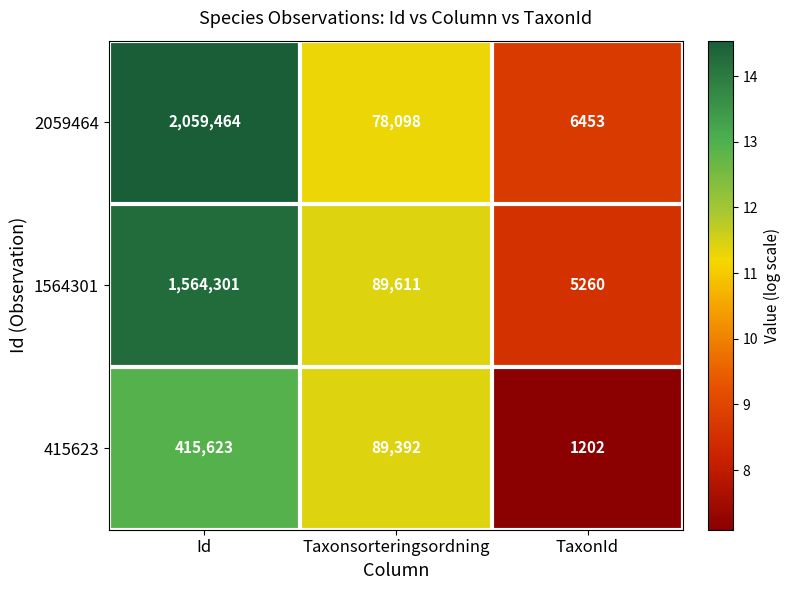

Reading left to right, what are all the values shown in this chart?

2059464: Id=2059464	Taxonsorteringsordning=78098	TaxonId=6453
1564301: Id=1564301	Taxonsorteringsordning=89611	TaxonId=5260
415623: Id=415623	Taxonsorteringsordning=89392	TaxonId=1202